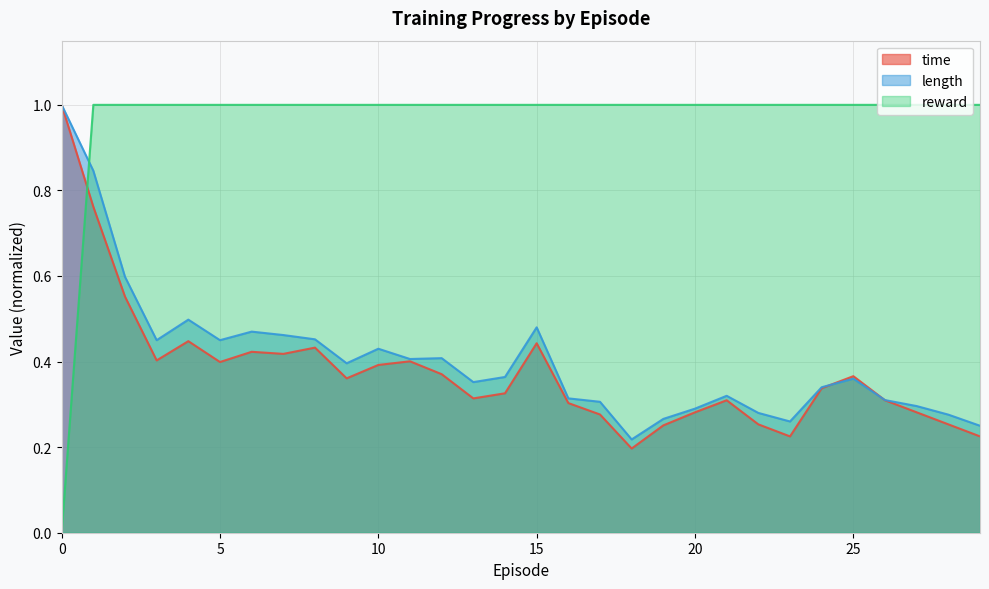

The value of time at 4 is 0.4. True or false?

True